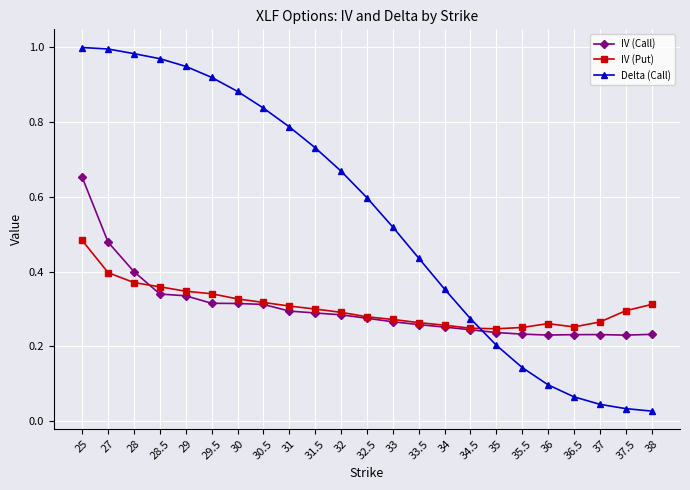

At how many categories does at least one series exceed 0?

23